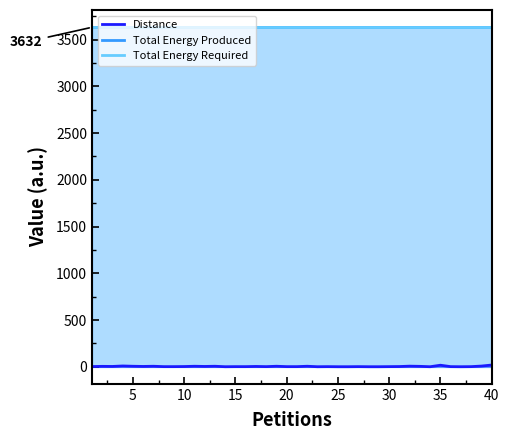

True or false: Total Energy Produced and Distance intersect in this chart.

False